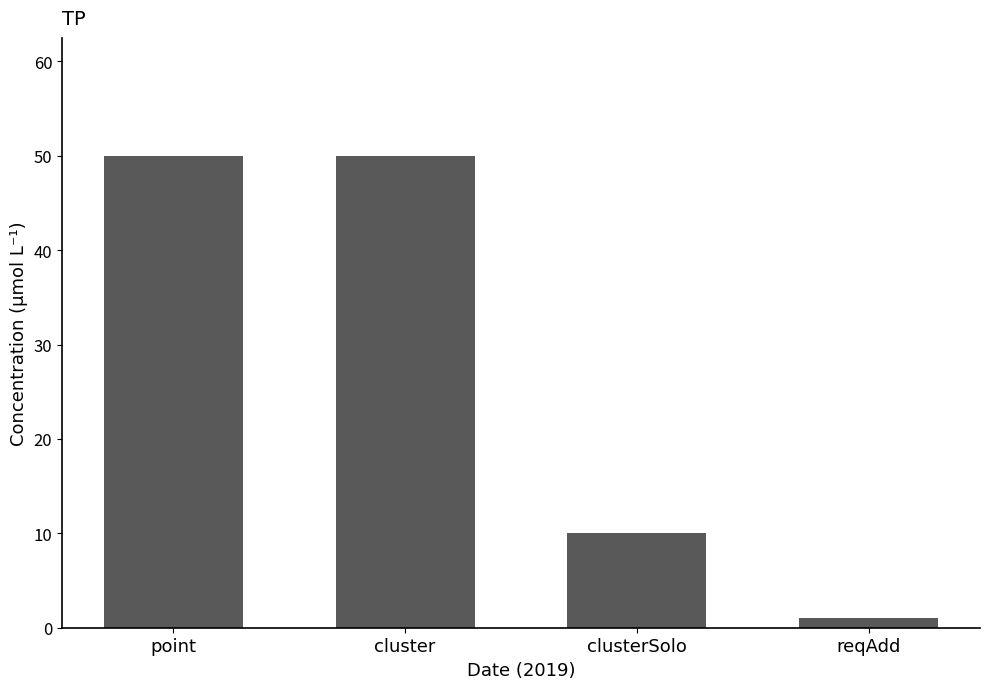

What is the sum of the values at cluster and clusterSolo?

60